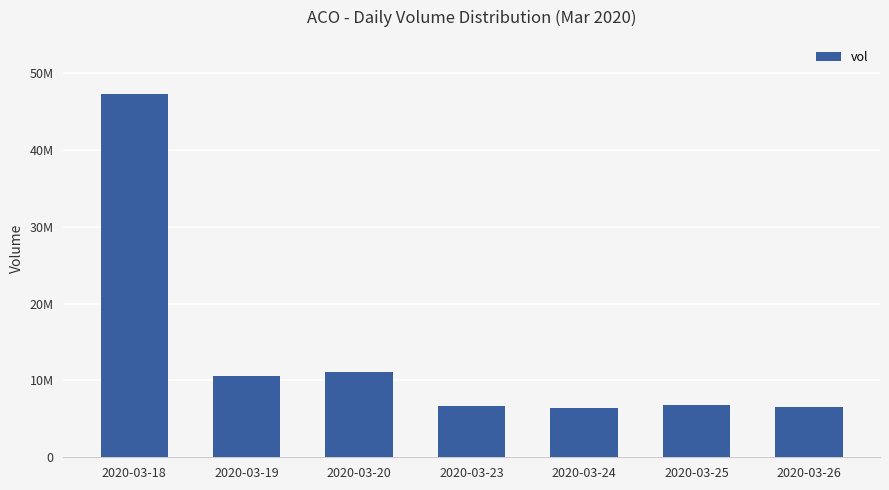

Reading right to left, extract all data points from this chart.

6500100	6830200	6354300	6725700	11108800	10524100	47227300